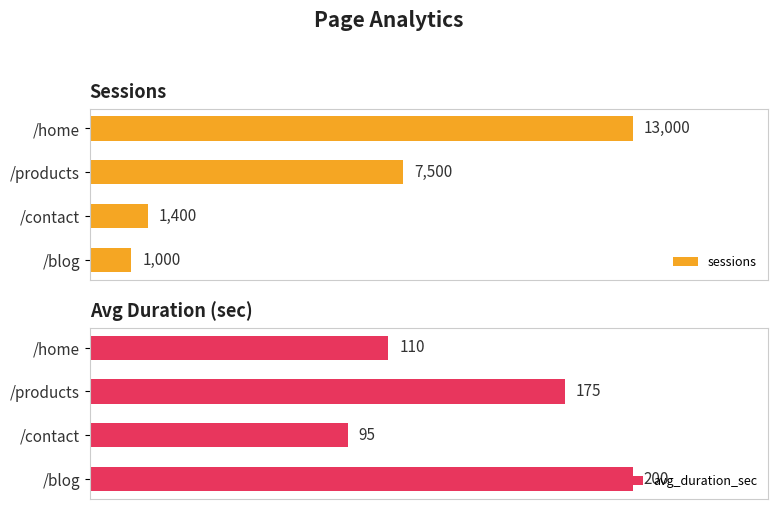

How many values in the sessions series are below 7500?

2